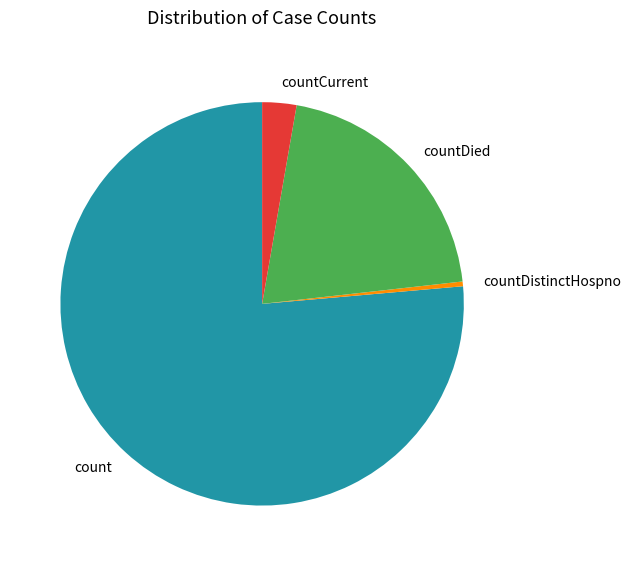

Which category has the biggest portion of the pie?

count